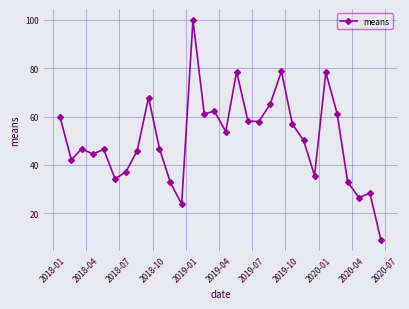

What is the minimum value shown in the chart?

9.0